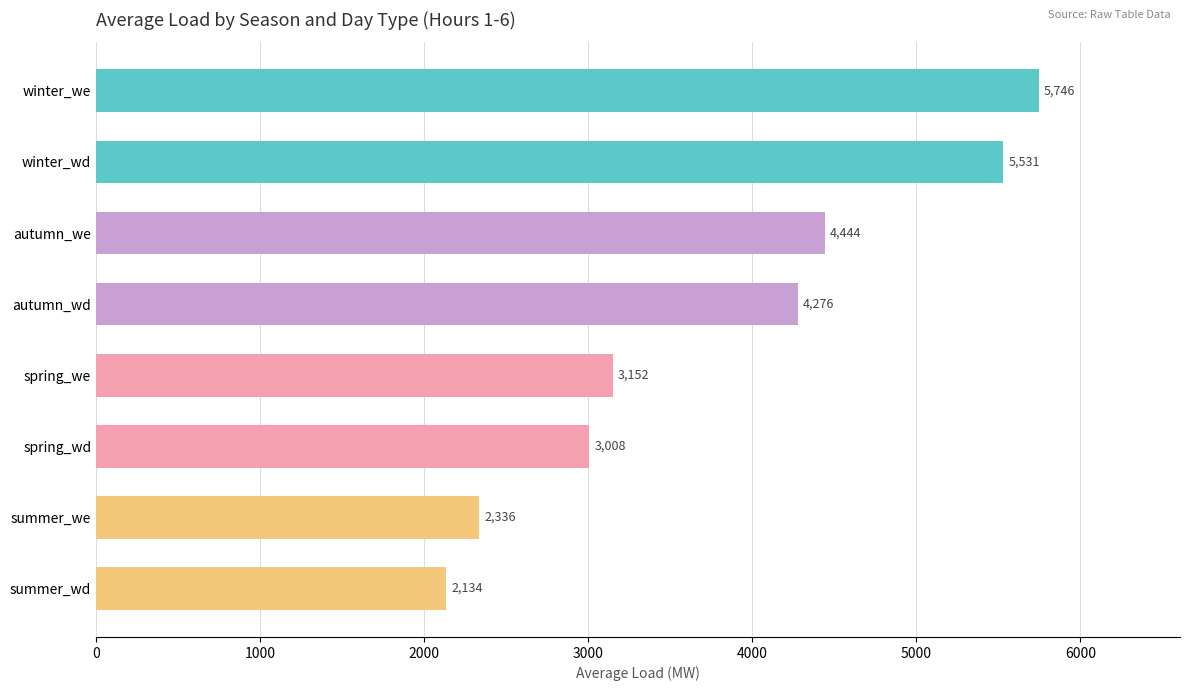

Which label corresponds to the smallest value in the chart?

summer_wd